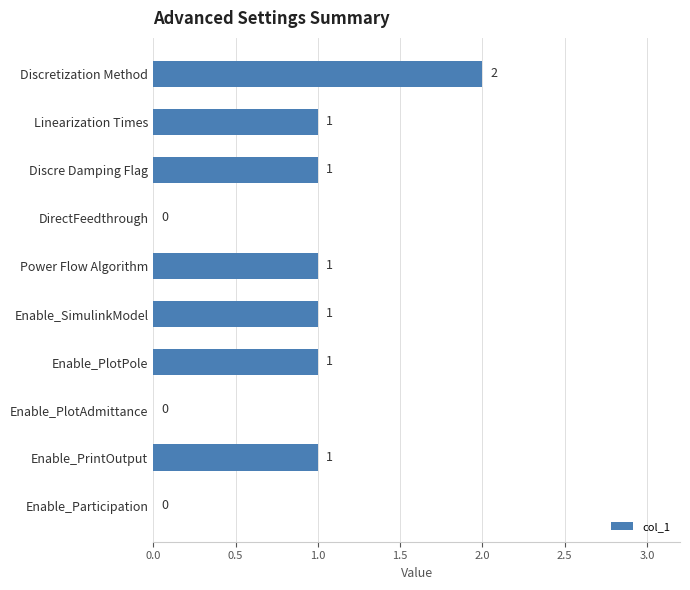

The chart shows a value of 1 at DirectFeedthrough. True or false?

False